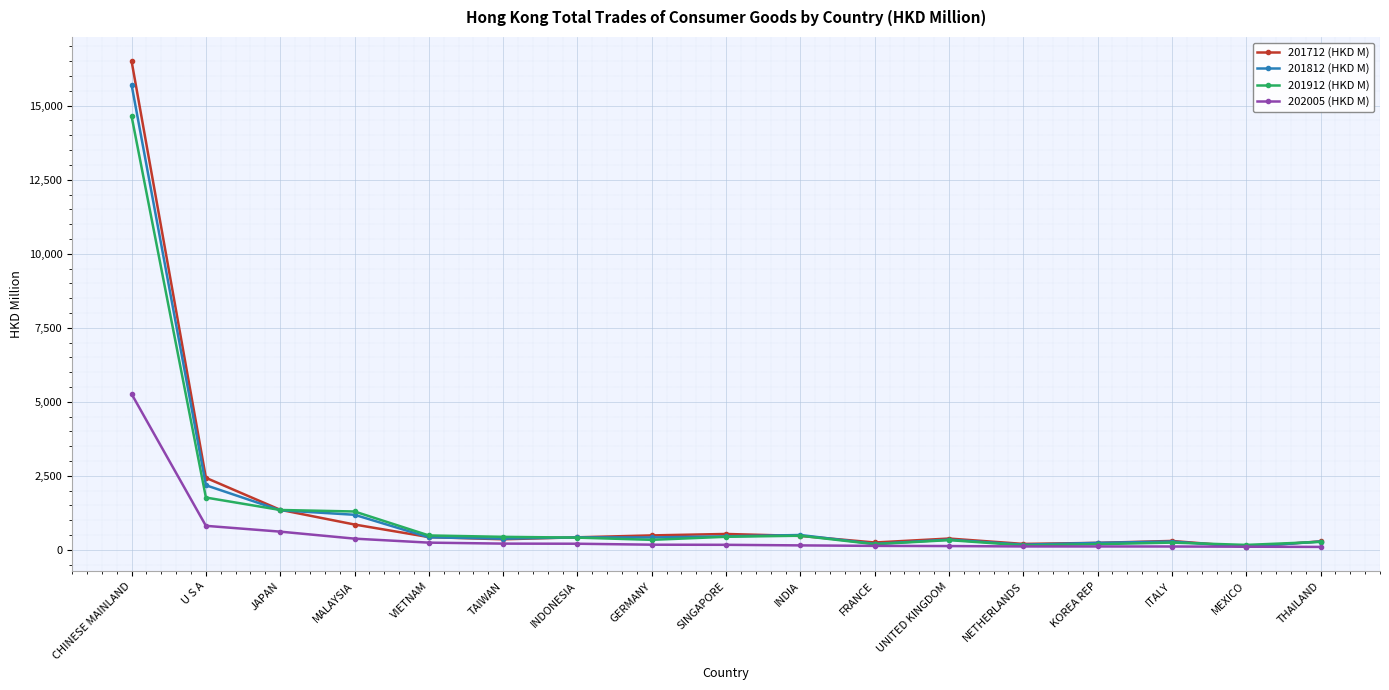

At which label is 201912 (HKD M) closest to 7395?

U S A